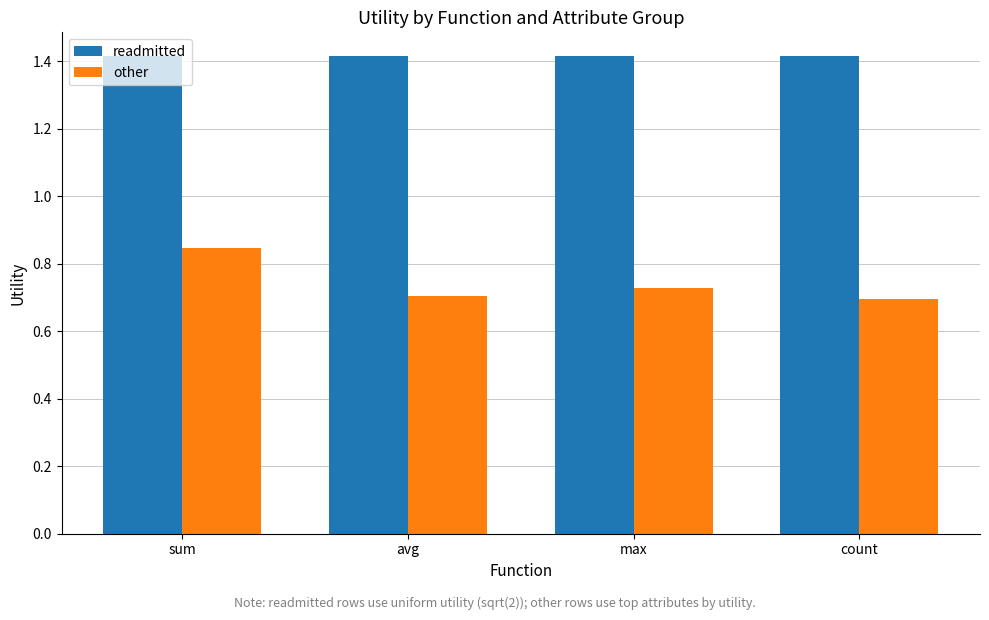

What is the label of the 2nd bar from the right?

max